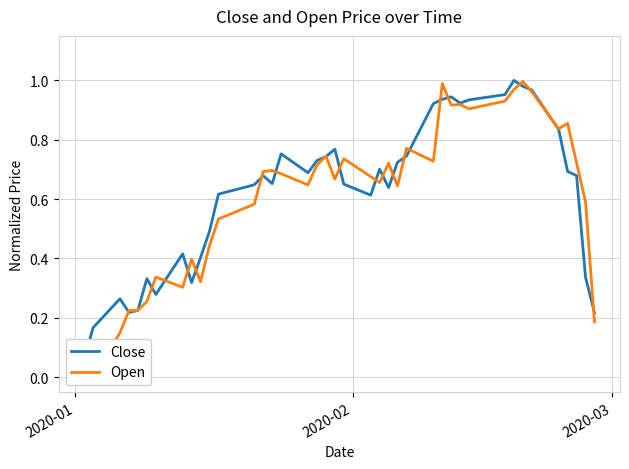

Reading right to left, transcribe all the data shown in this chart.

Close: 0.2	0.3	0.7	0.7	0.8	1.0	1.0	1.0	1.0	0.9	0.9	0.9	0.9	0.9	0.7	0.7	0.6	0.7	0.6	0.7	0.8	0.7	0.7	0.7	0.8	0.7	0.7	0.6	0.6	0.5	0.4	0.3	0.4	0.3	0.3	0.2	0.2	0.3	0.2	0.1
Open: 0.2	0.6	0.7	0.9	0.8	1.0	1.0	1.0	0.9	0.9	0.9	0.9	1.0	0.7	0.8	0.6	0.7	0.7	0.7	0.7	0.7	0.7	0.7	0.6	0.7	0.7	0.7	0.6	0.5	0.4	0.3	0.4	0.3	0.3	0.3	0.2	0.2	0.1	0.0	0.1